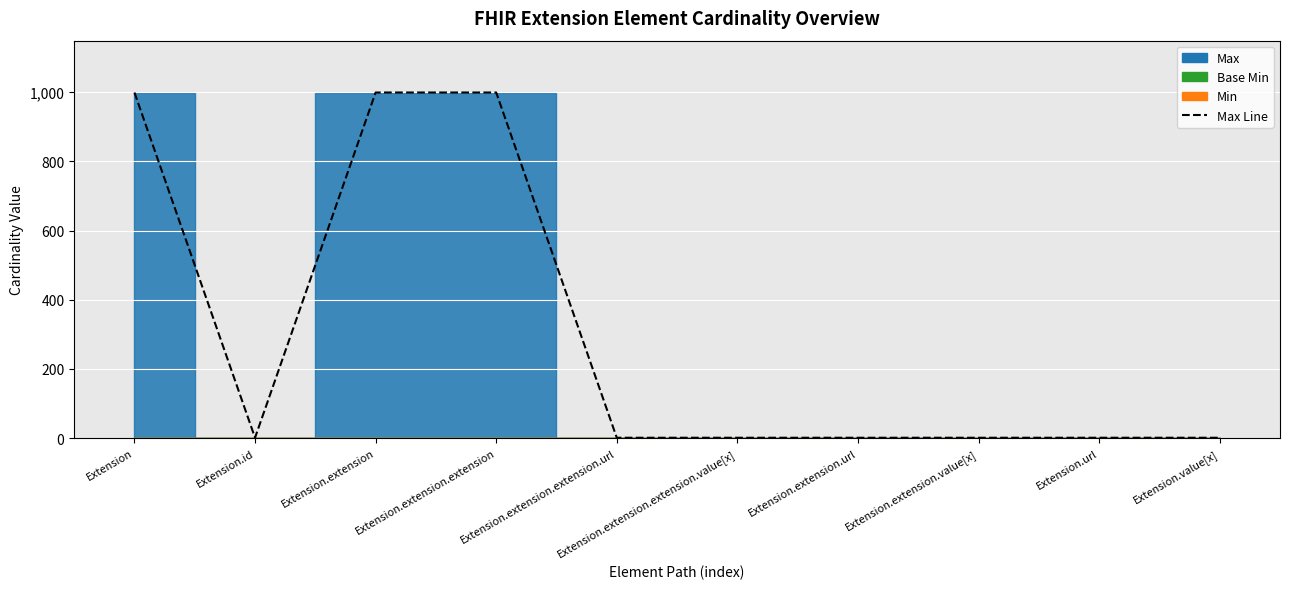

Where is the data nearest to the value 500?

Extension